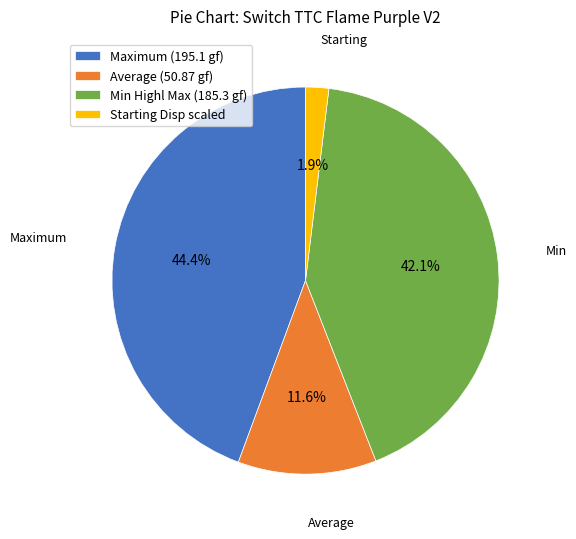

Rank the categories by value from highest to lowest.

Maximum (195.1 gf), Min Highl Max (185.3 gf), Average (50.87 gf), Starting Disp scaled